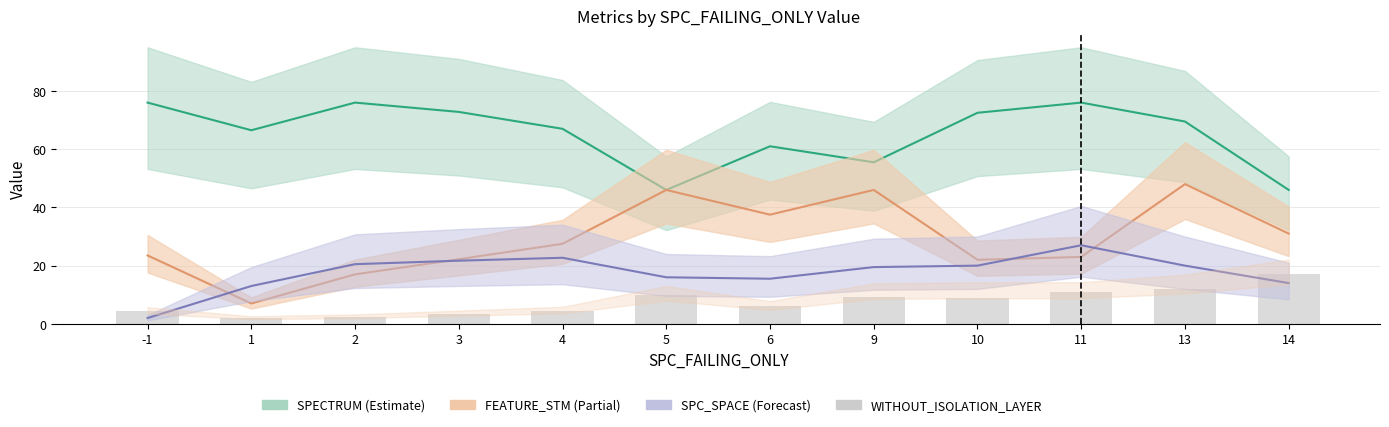

Reading left to right, list all the values displayed in this chart.

4.4	2.0	2.5	3.5	4.5	10.0	6.0	9.3	9.0	11.0	12.0	17.0